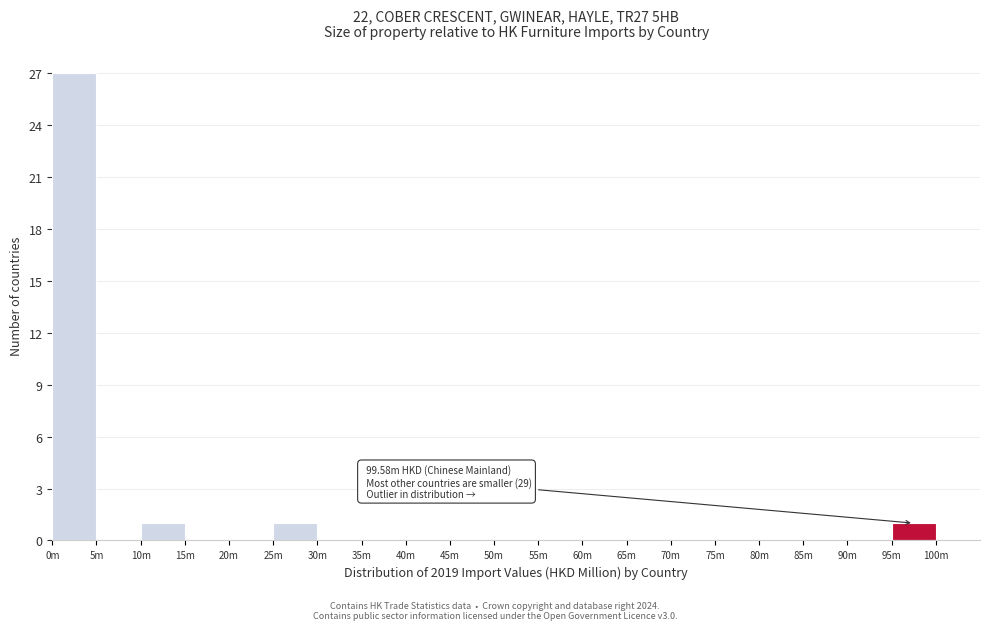

Reading right to left, list all the values displayed in this chart.

100m=0	95m=1	90m=0	85m=0	80m=0	75m=0	70m=0	65m=0	60m=0	55m=0	50m=0	45m=0	40m=0	35m=0	30m=0	25m=1	20m=0	15m=0	10m=1	5m=0	0m=27